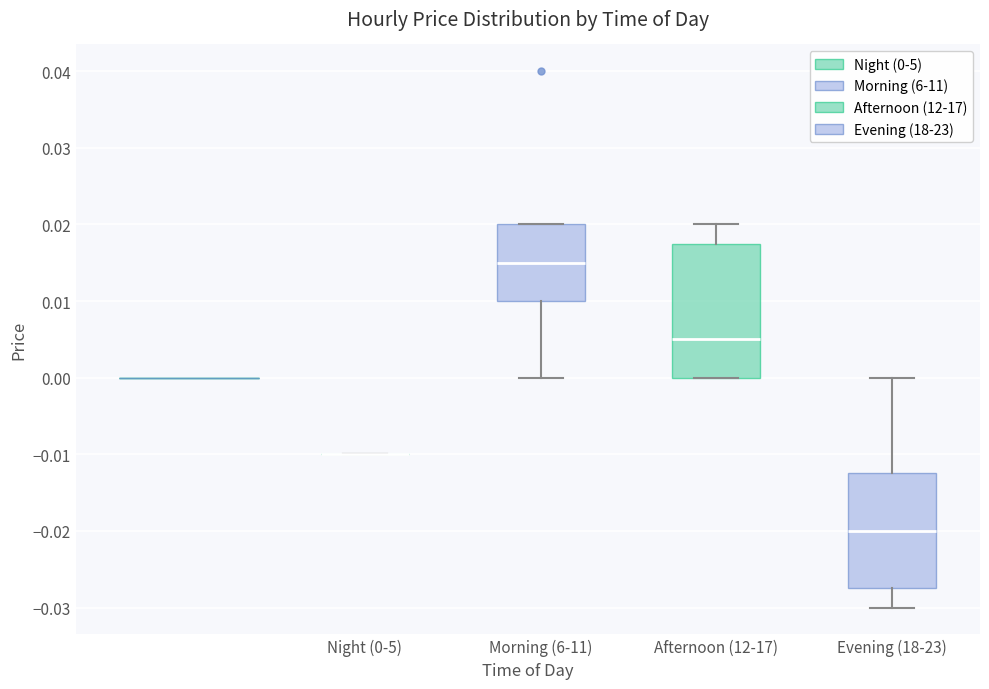

Reading left to right, read every box against the y-axis: the position of its median line, the range the box covers, and the ends of its whiskers. The values are not printed on the chart, so give them approximately, as read against the axis.

Night (0-5): box collapsed to a line at -0.010, whiskers -0.010 to -0.010
Morning (6-11): median 0.015, box 0.010 to 0.020, whiskers 0.000 to 0.020
Afternoon (12-17): median 0.005, box 0.000 to 0.018, whiskers 0.000 to 0.020
Evening (18-23): median -0.020, box -0.027 to -0.012, whiskers -0.030 to 0.000